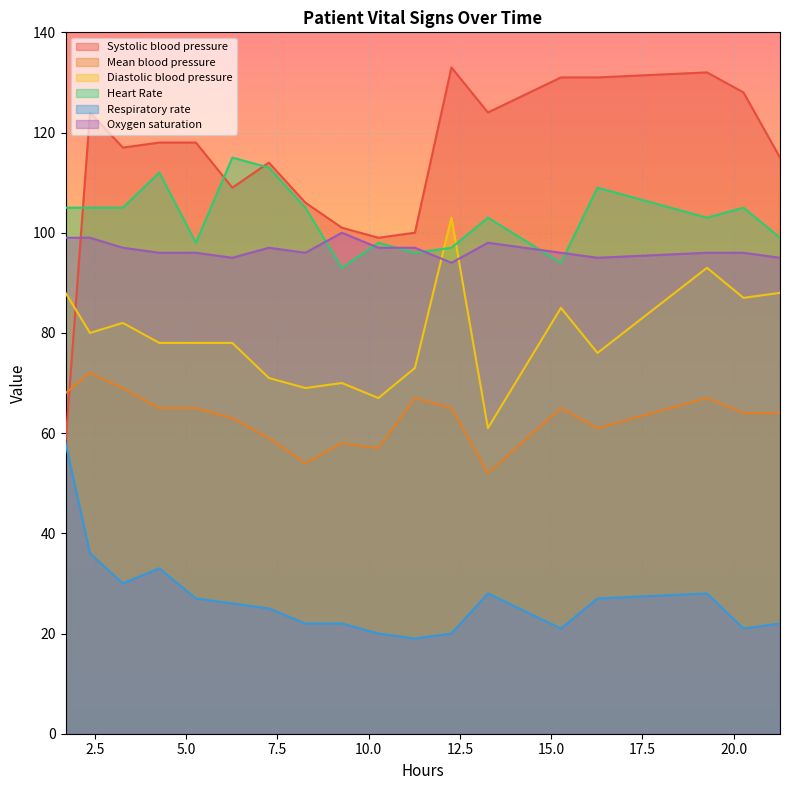

Which series has the largest range (max minus min)?

Systolic blood pressure